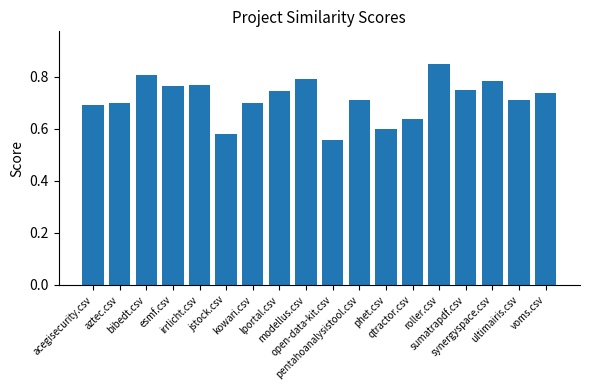

Is it true that the value at qtractor.csv is 0.3?

False